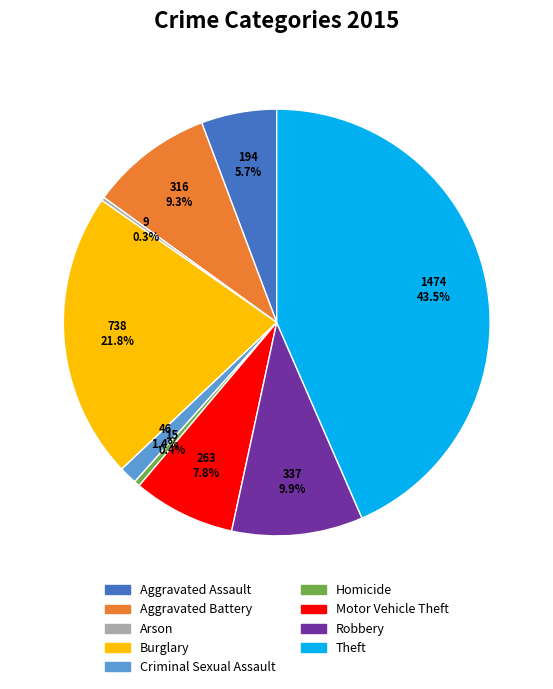

Is Motor Vehicle Theft the majority of the pie?

No